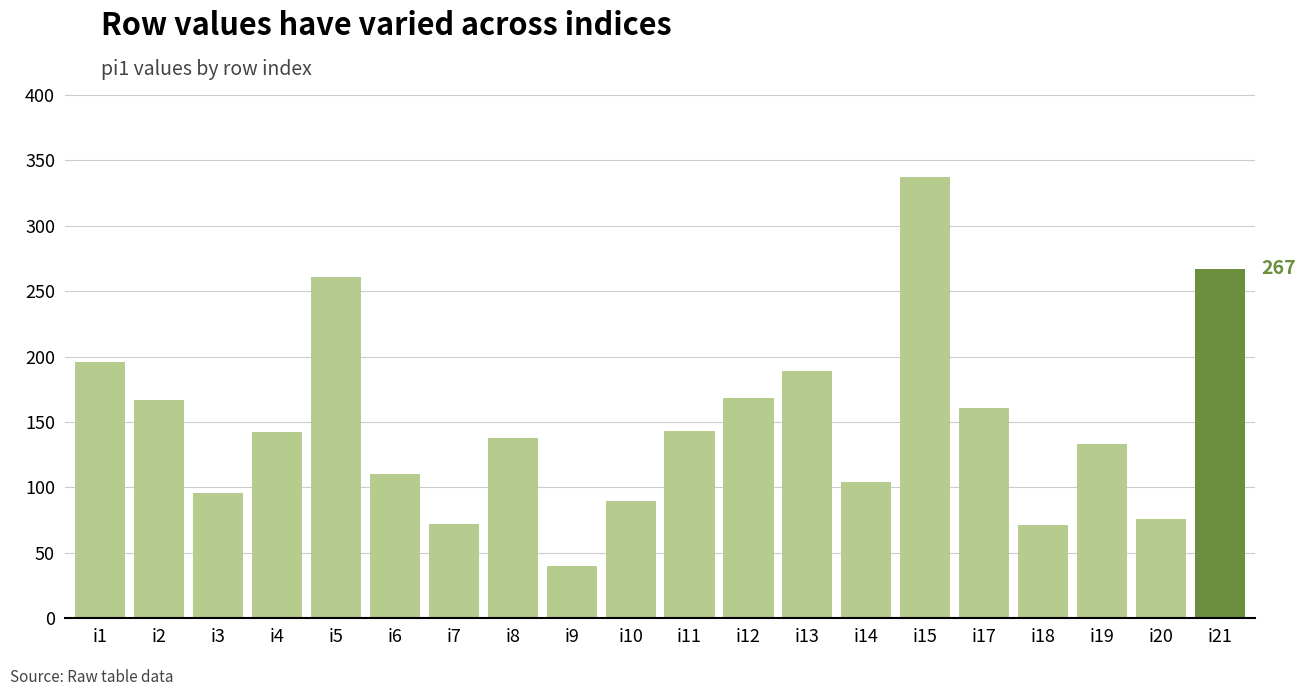

The chart shows a value of 145 at i3. True or false?

False